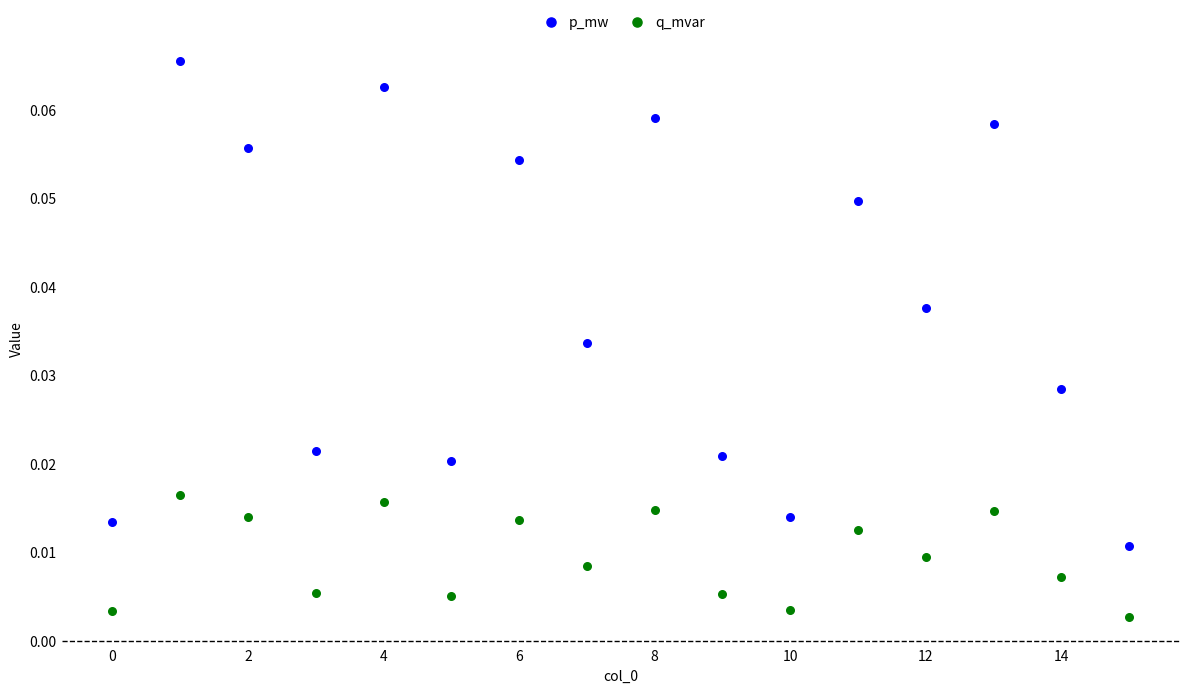

What are all the series names shown in the legend?

p_mw, q_mvar